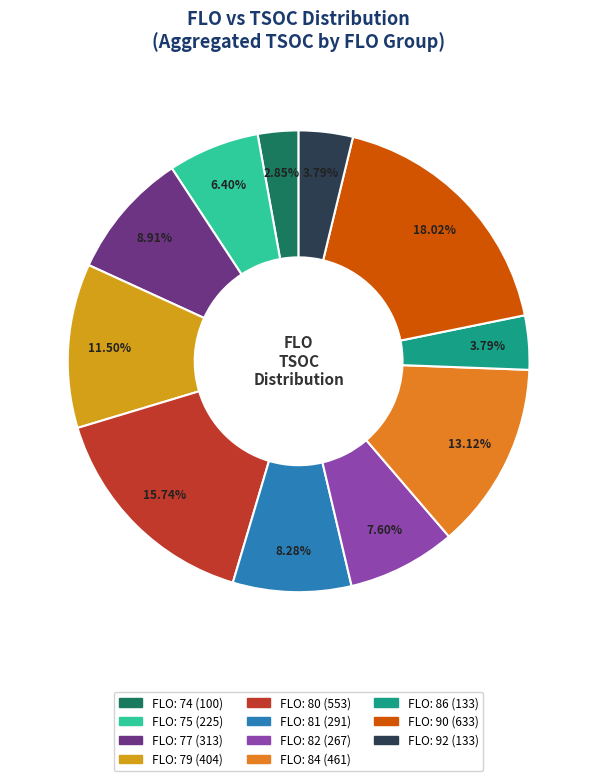

Is there any slice that represents more than half of the pie?

No